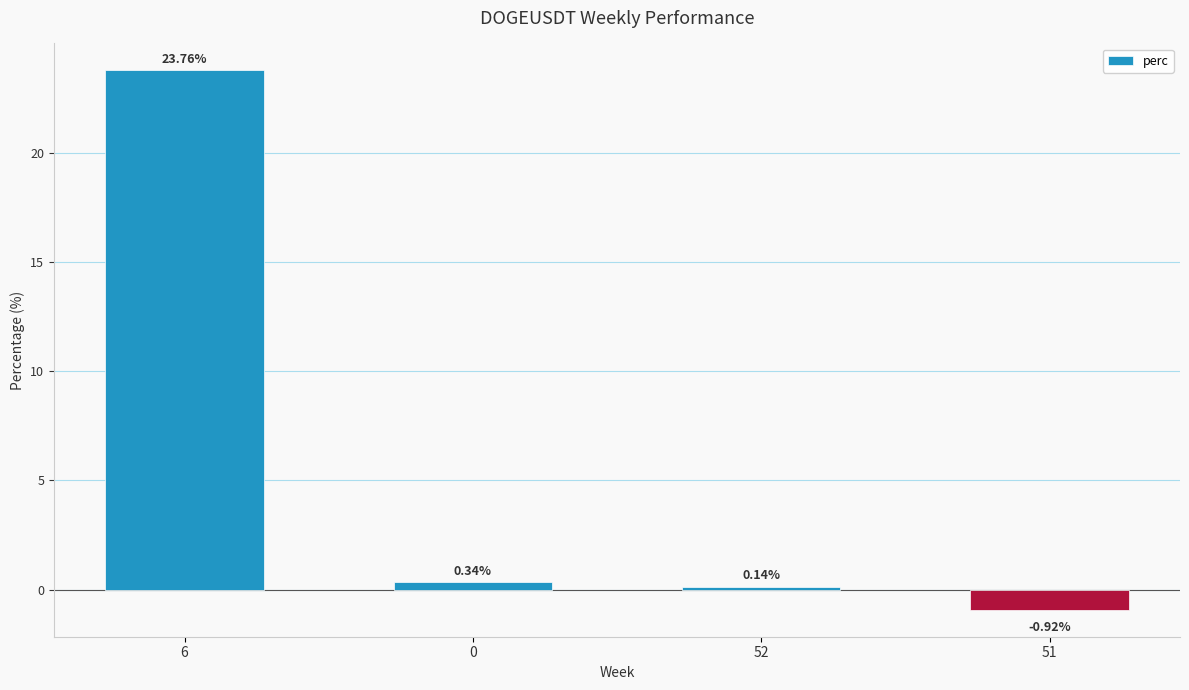

Count the number of data series in this chart.

1